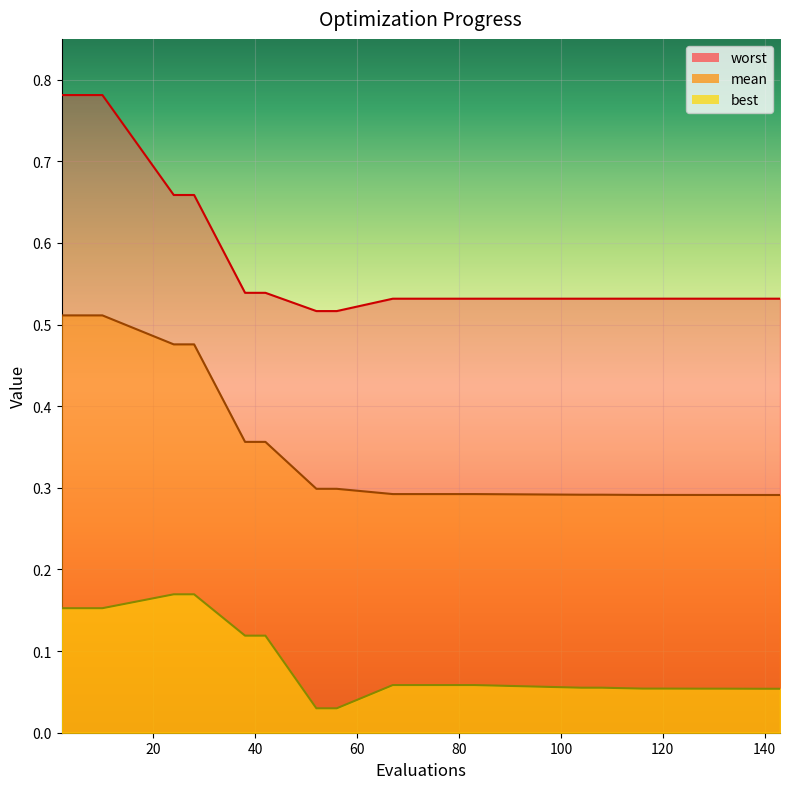

What is the difference between the maximum and minimum values in the worst series?

0.3